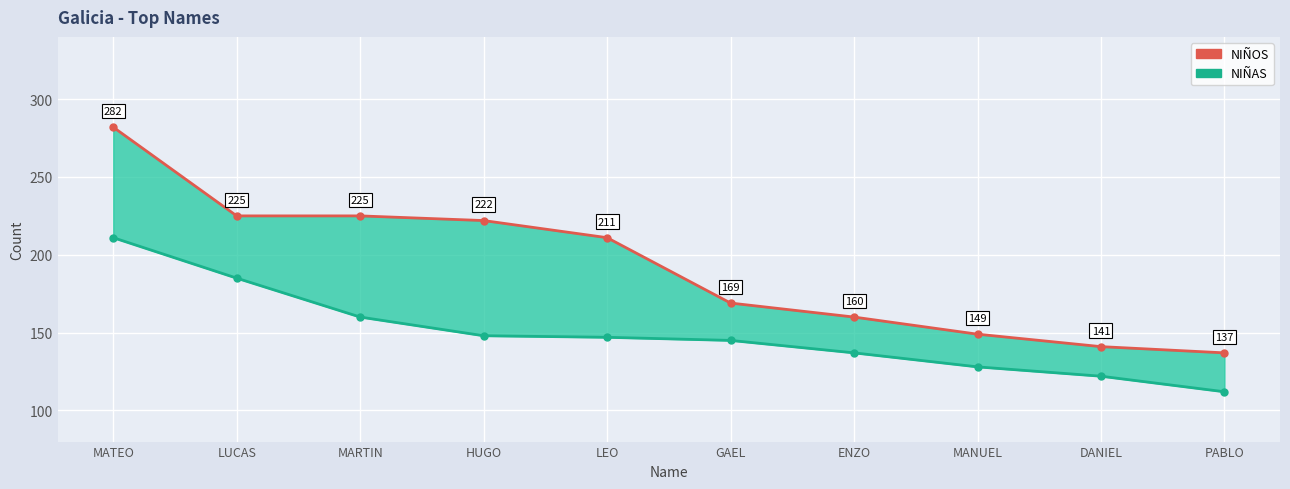

What is the difference between the highest and lowest values at MANUEL?

21